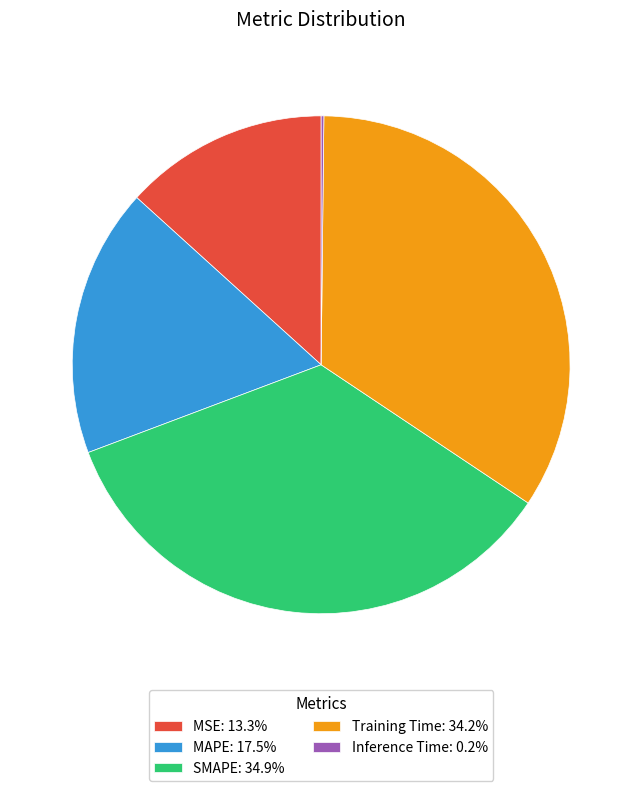

Does Training Time account for over 50% of the chart?

No